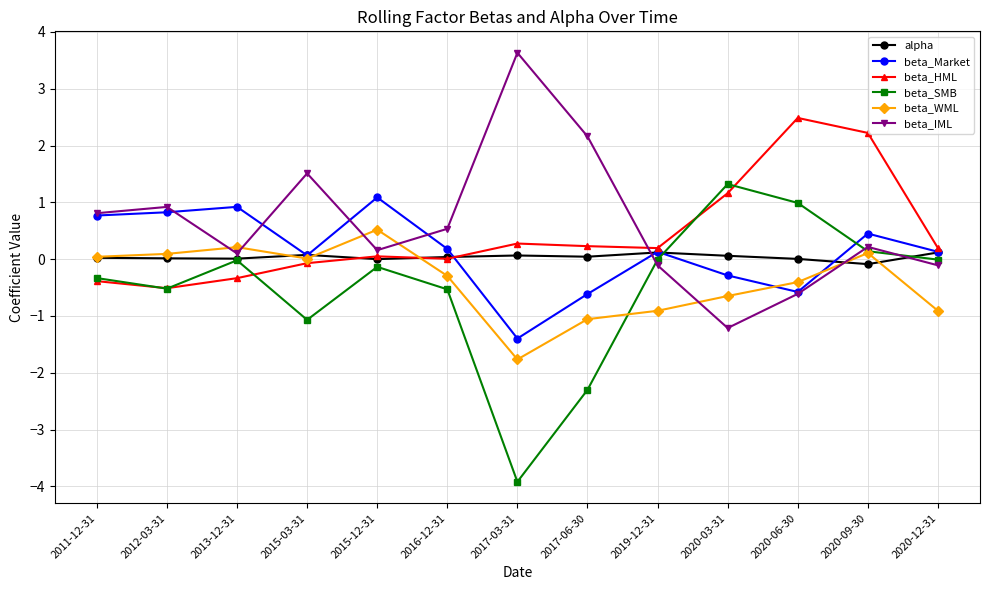

How many times do beta_WML and beta_HML cross each other?

1